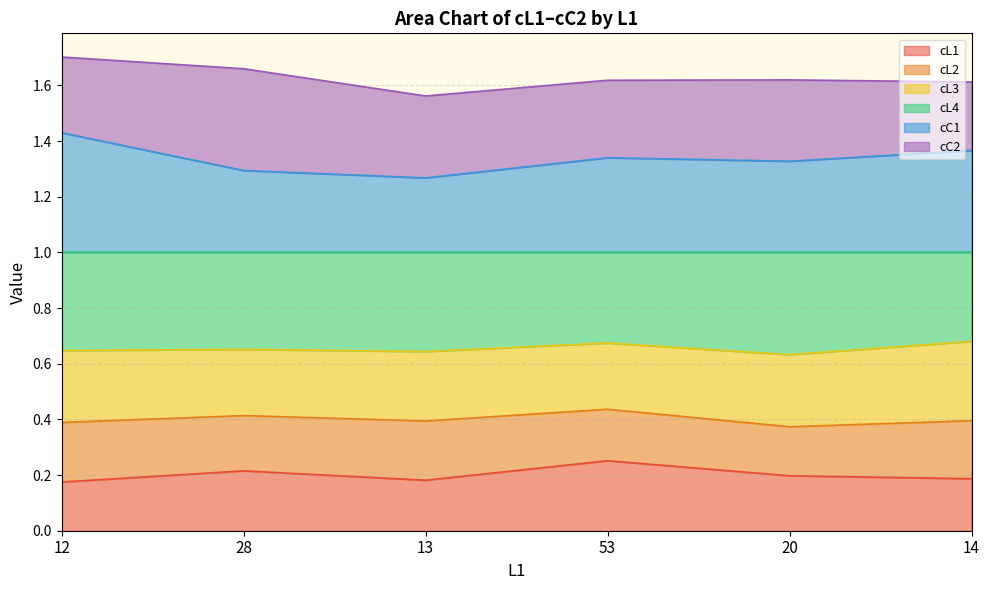

At which category does cL1 reach its first local valley?

13